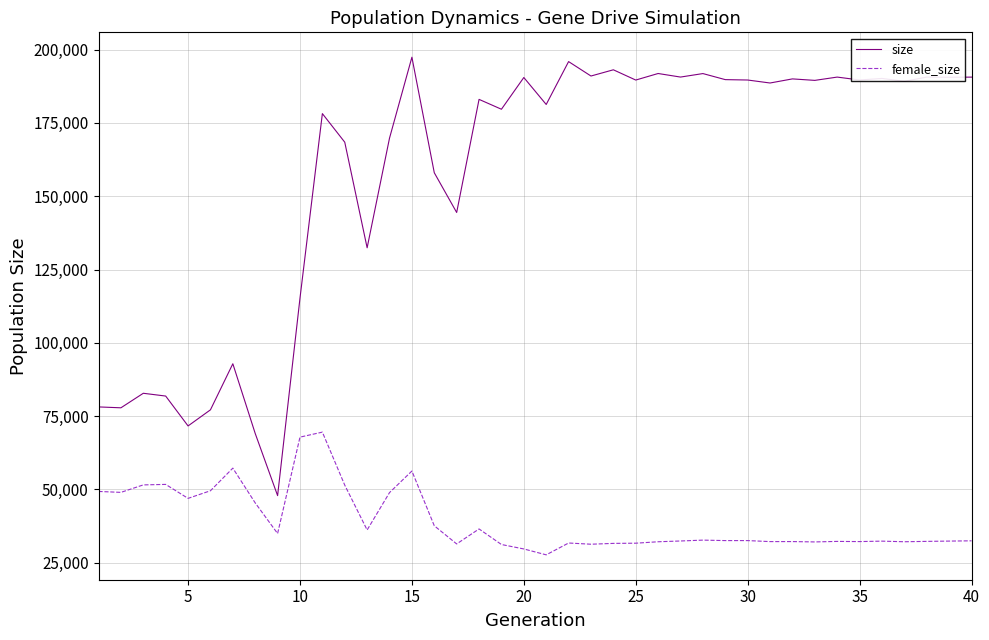

What is the minimum value for female_size?

27657